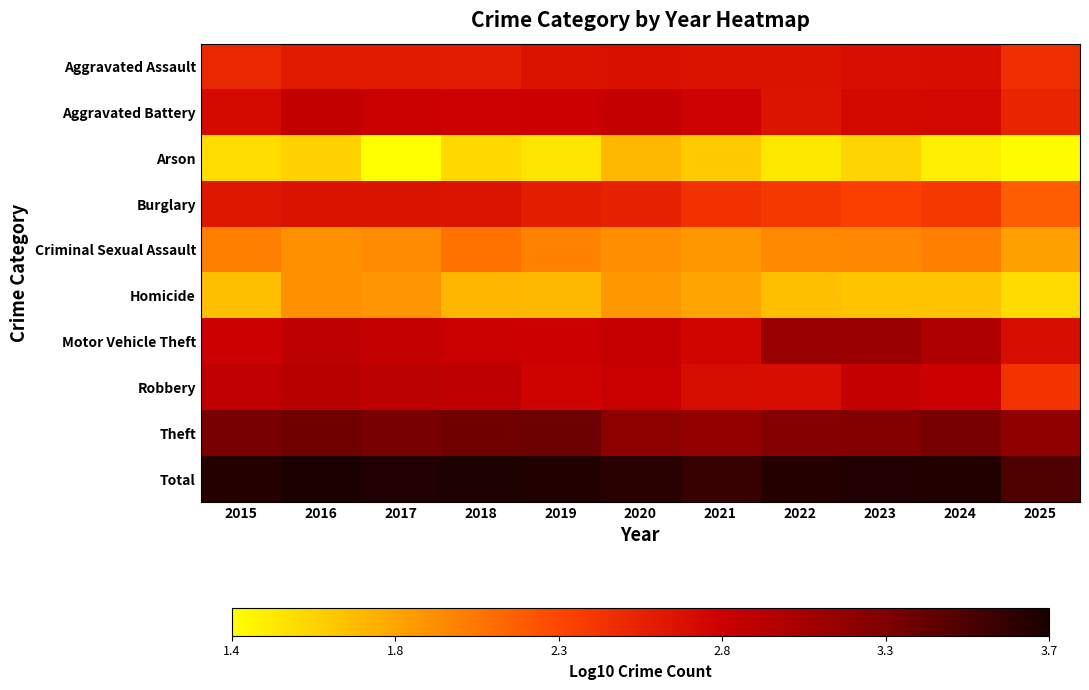

Which series has the largest total across all categories?

Total